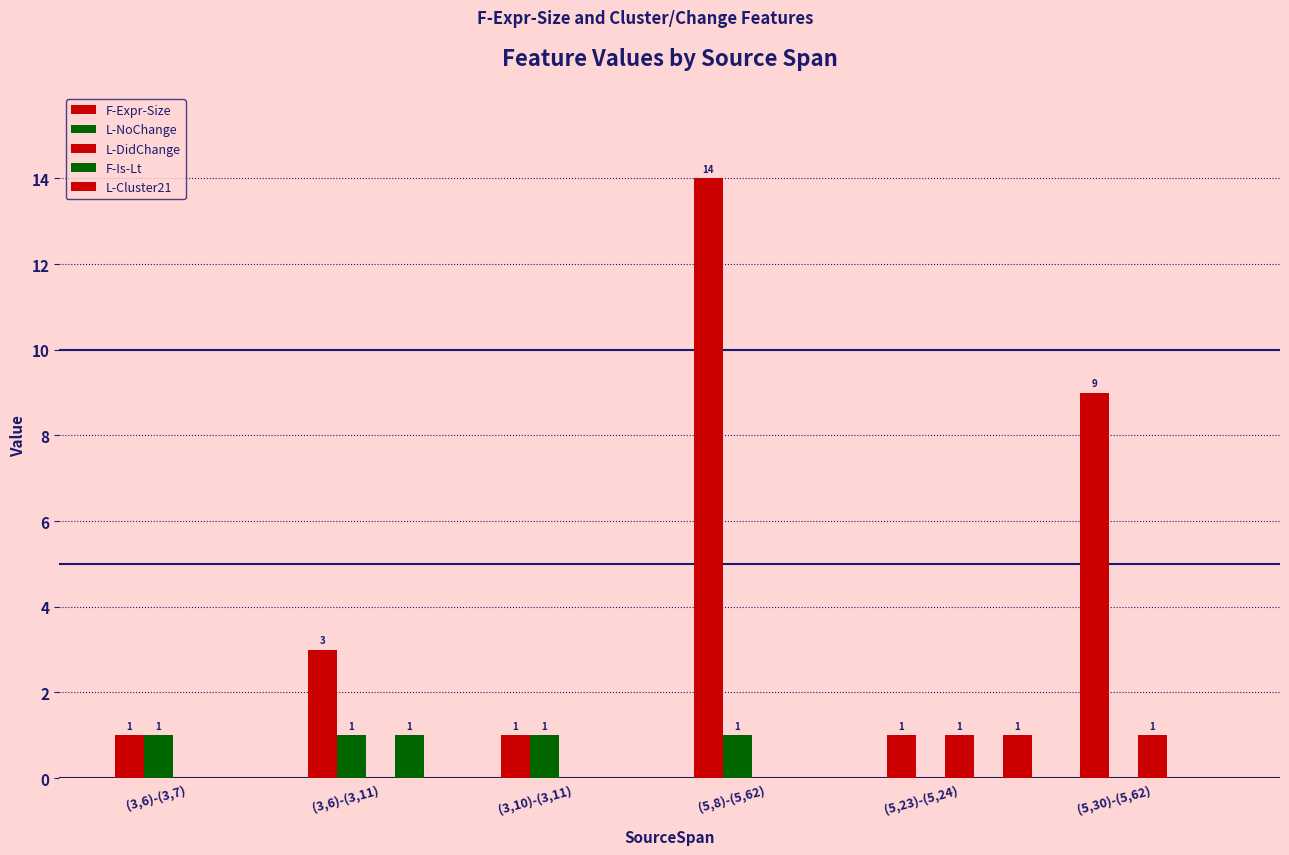

Which series has the largest total across all categories?

F-Expr-Size